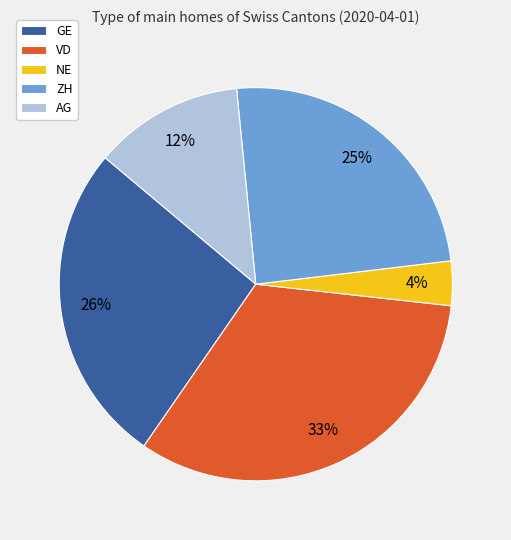

Combined, do ZH and AG account for over 50%?

No